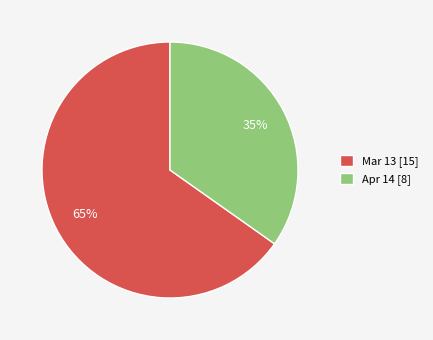

Which category has the biggest portion of the pie?

Mar 13